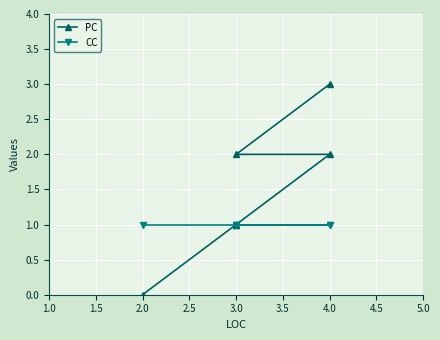

Is it true that CC equals 1 at 2.0?

False